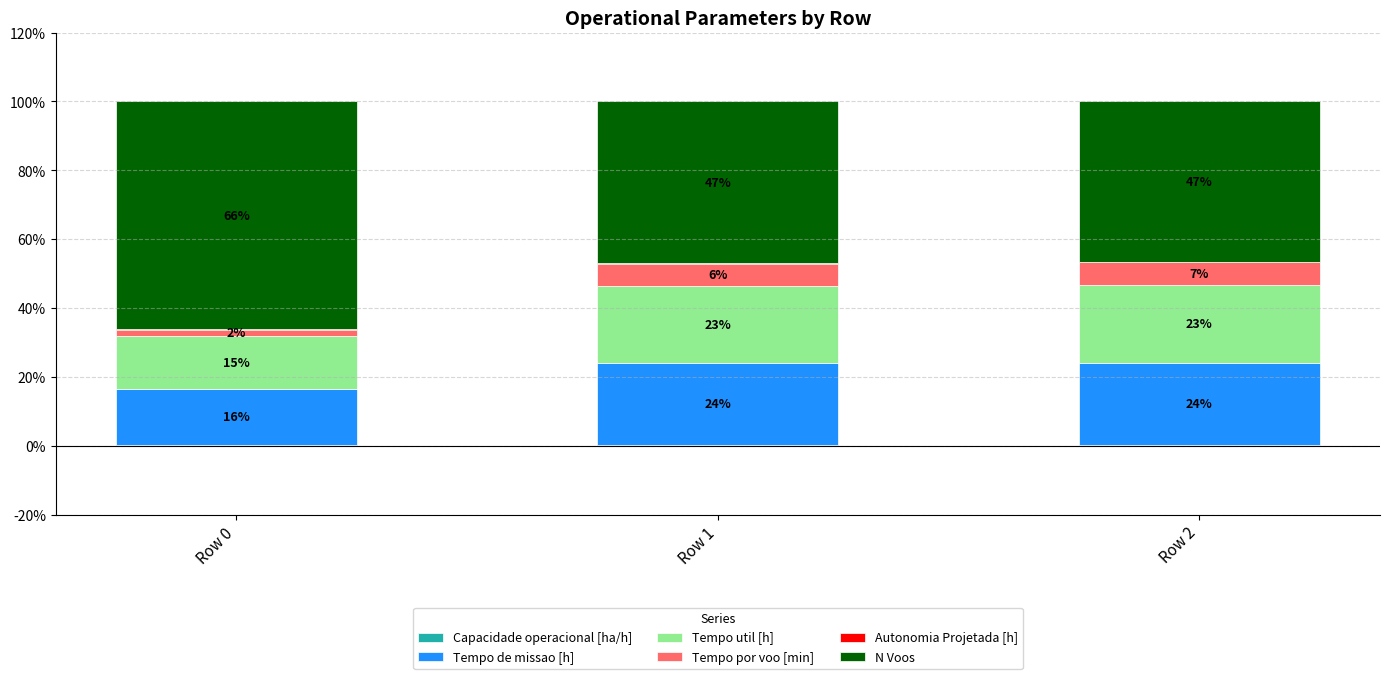

Does the chart contain stacked bars?

Yes